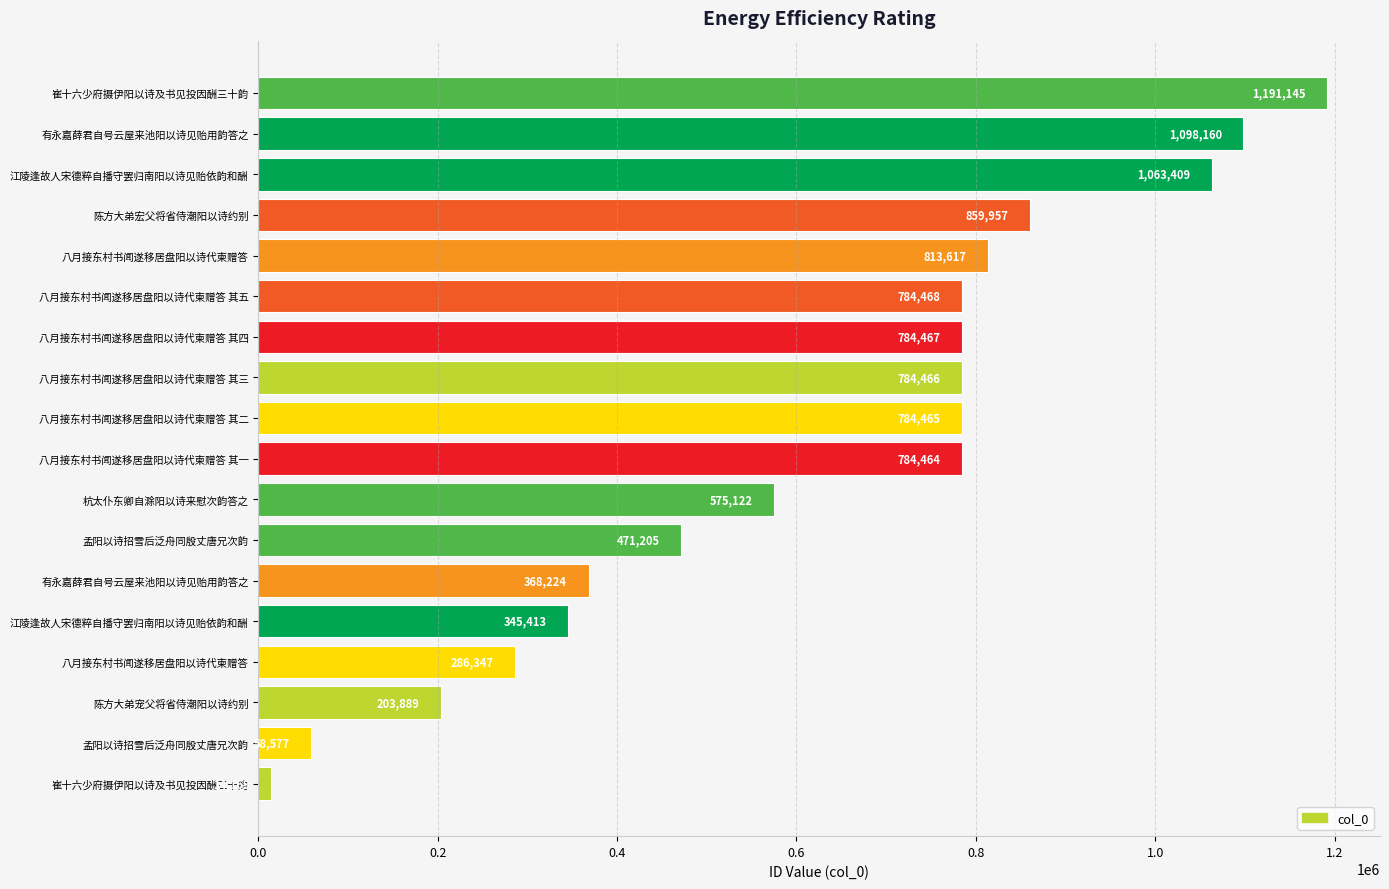

How many values are below 784465?

9